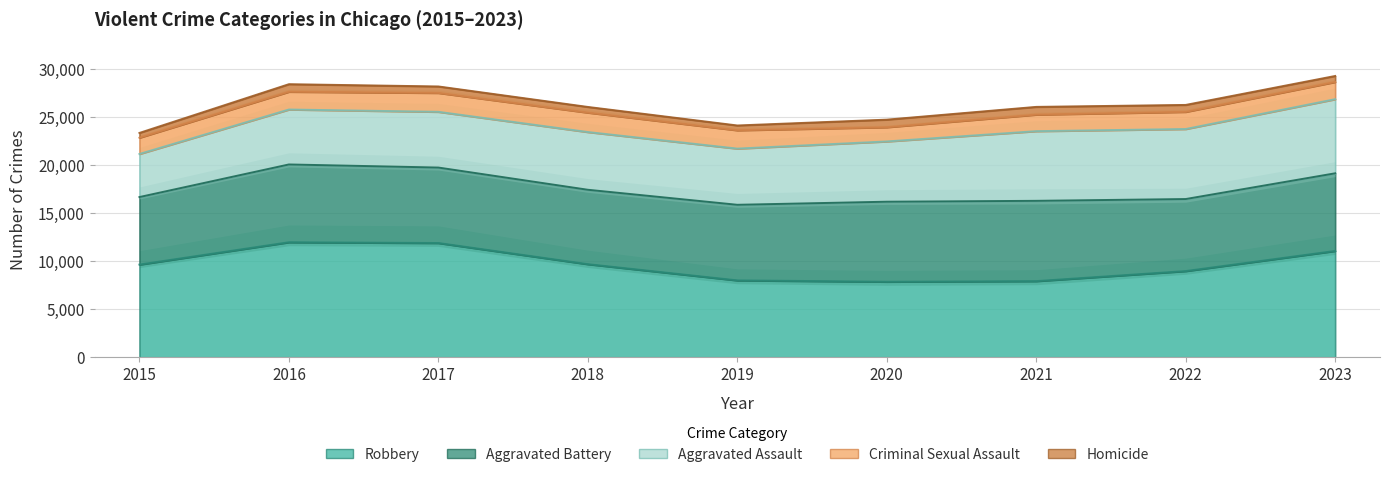

How many lines are shown in the chart?

5